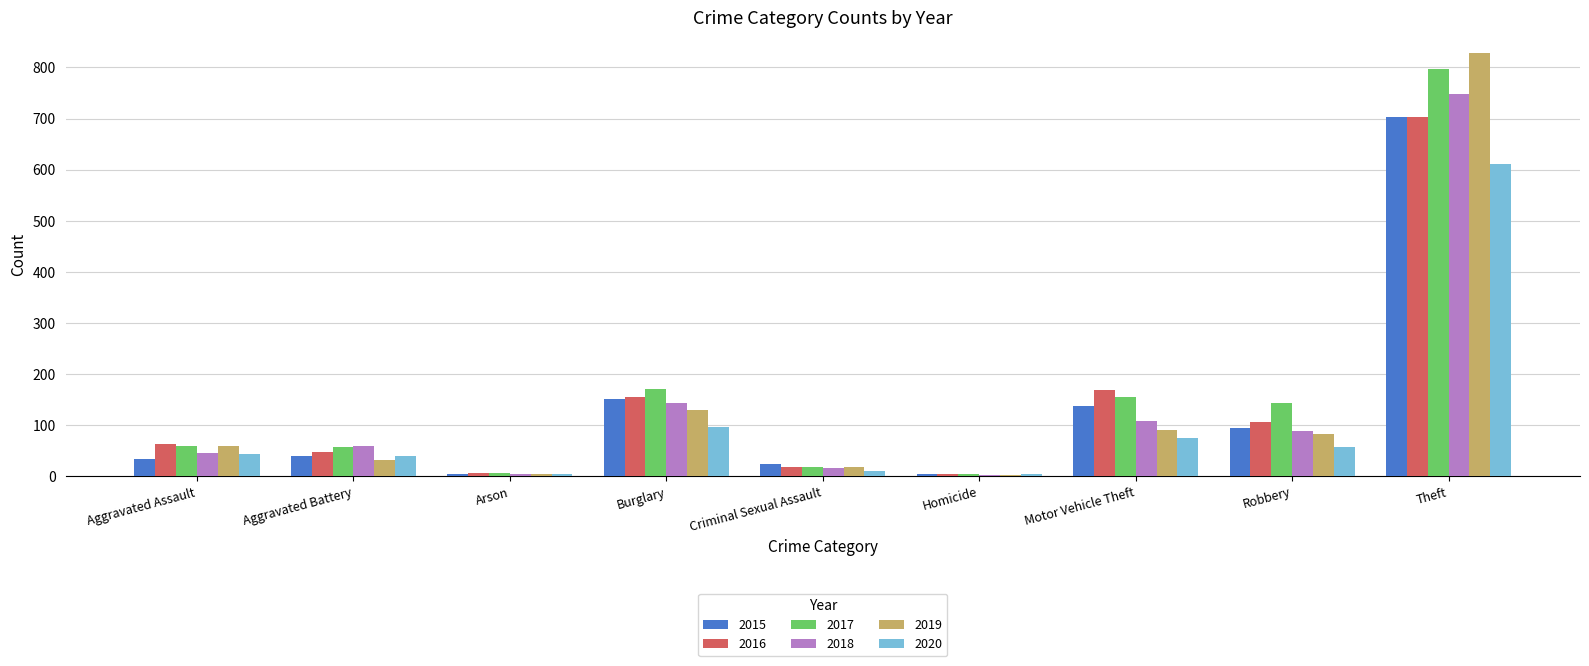

How many values in the 2016 series are below 64?

4